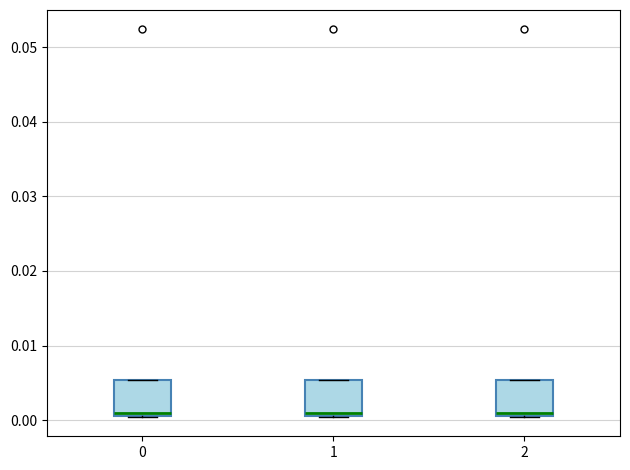

Reading left to right, transcribe this box plot: for each box, give where its median line is, the range the box spans, and where its two whiskers end, as read against the y-axis. The values are not printed on the chart, so give them approximately, as read against the axis.

0: median 0.001 (just above the box's lower edge), box 0.001 to 0.005, whiskers 0.000 to 0.005
1: median 0.001 (just above the box's lower edge), box 0.001 to 0.005, whiskers 0.000 to 0.005
2: median 0.001 (just above the box's lower edge), box 0.001 to 0.005, whiskers 0.000 to 0.005